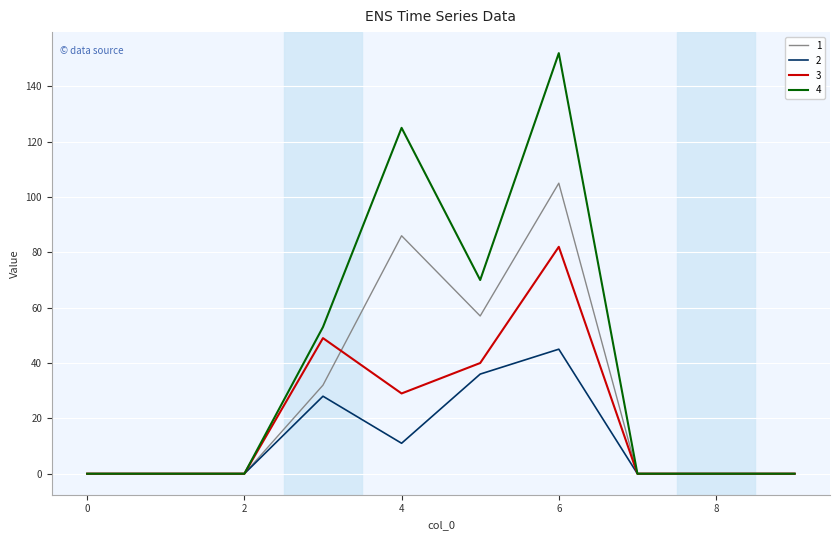

What is the difference between the second highest and second lowest values in the 2 series?

36